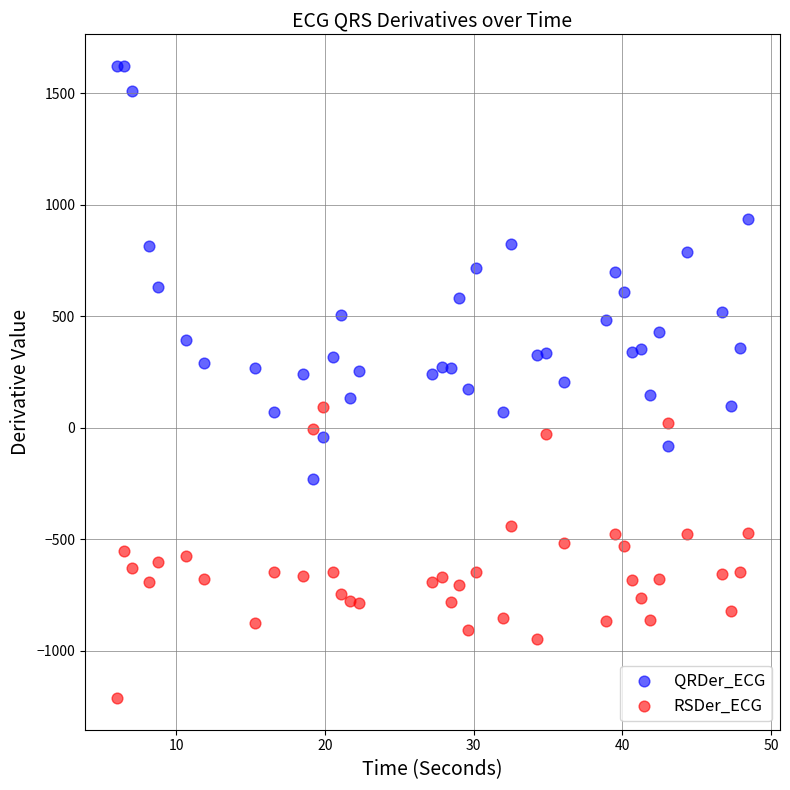

Across all data points, what is the range of X values (max minus min)?

42.5